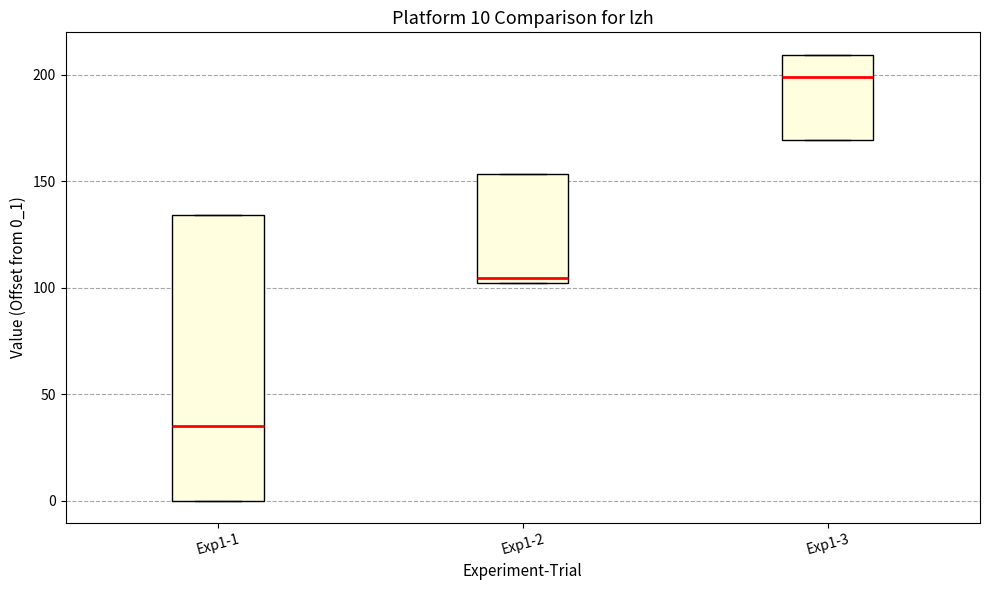

Which box's median line is the highest?

Exp1-3